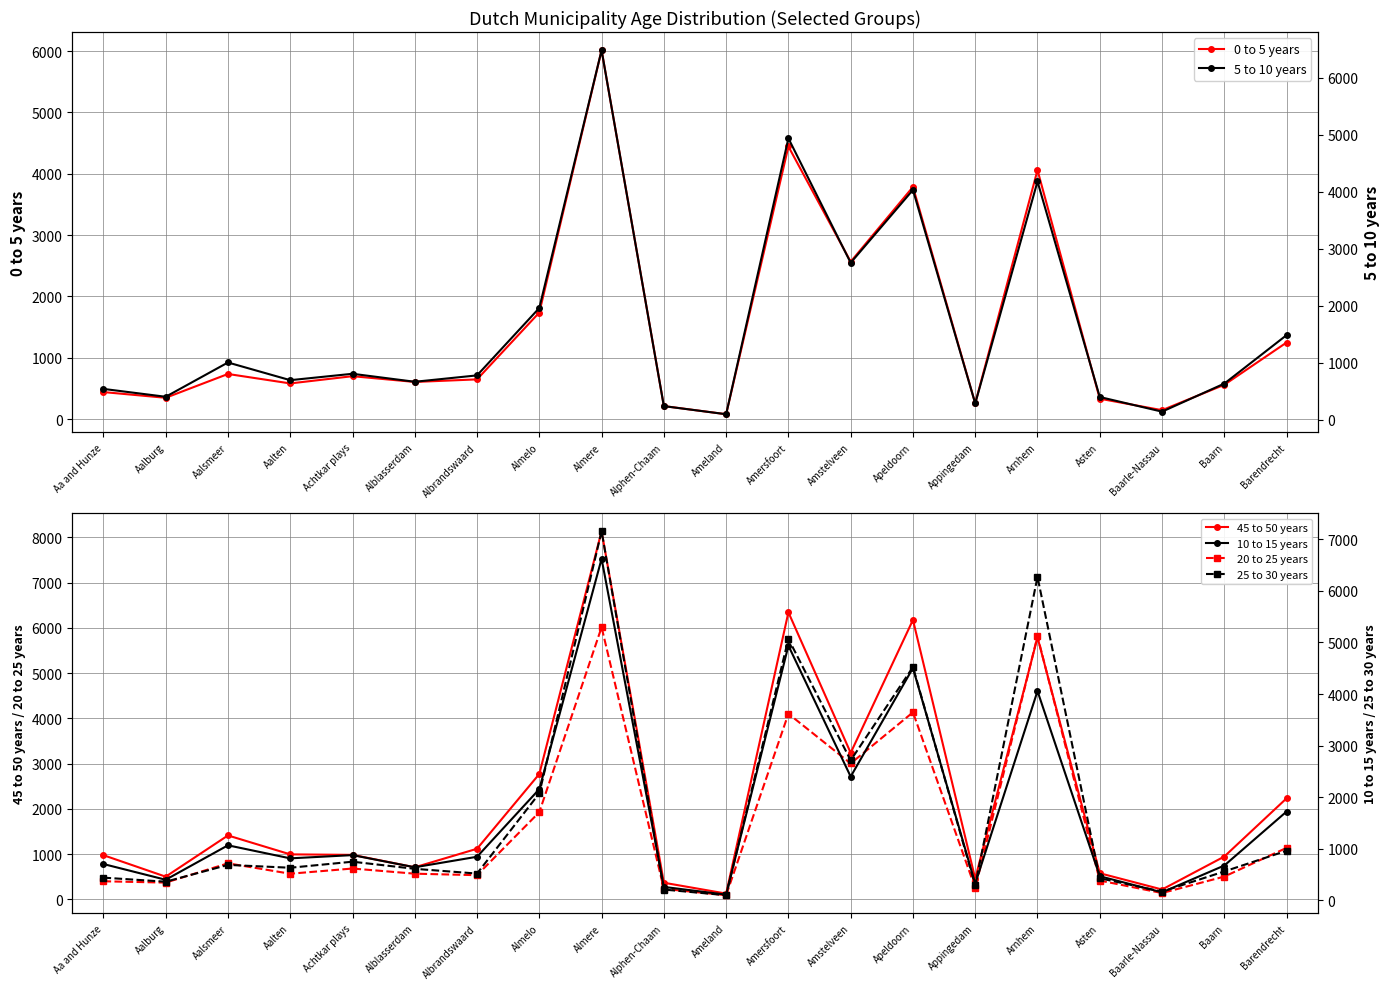

What is the difference between the maximum and minimum values in the 5 to 10 years series?

6382